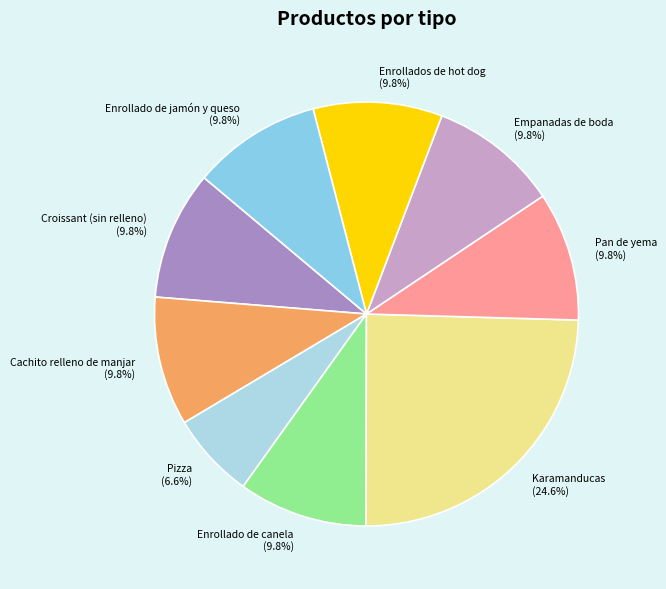

To the nearest percent, what is the difference between the Pan de yema and Karamanducas slice percentages?

15%